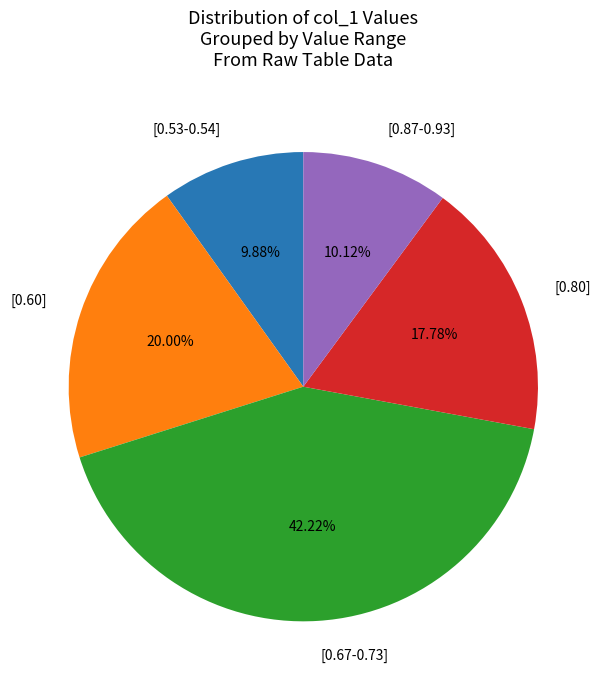

Is the sum of [0.60] and [0.87-0.93] greater than half?

No